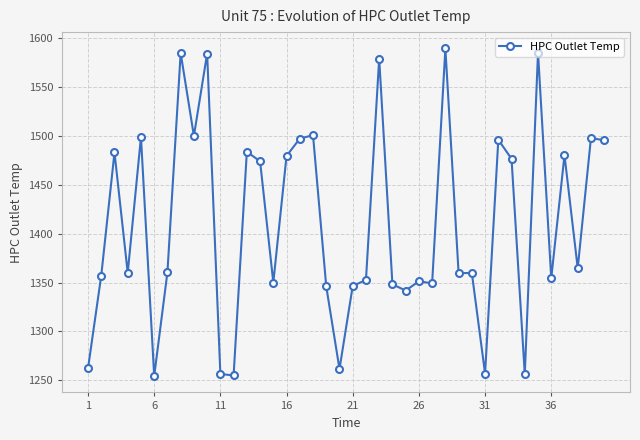

How many lines are shown in the chart?

1